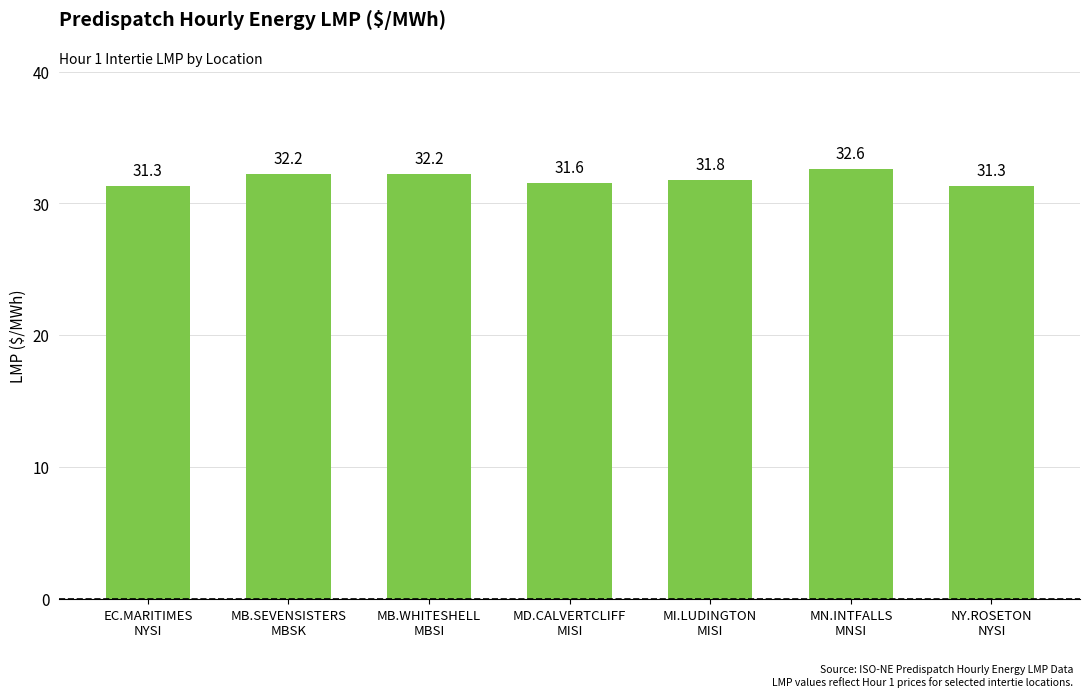

Count the number of data series in this chart.

1